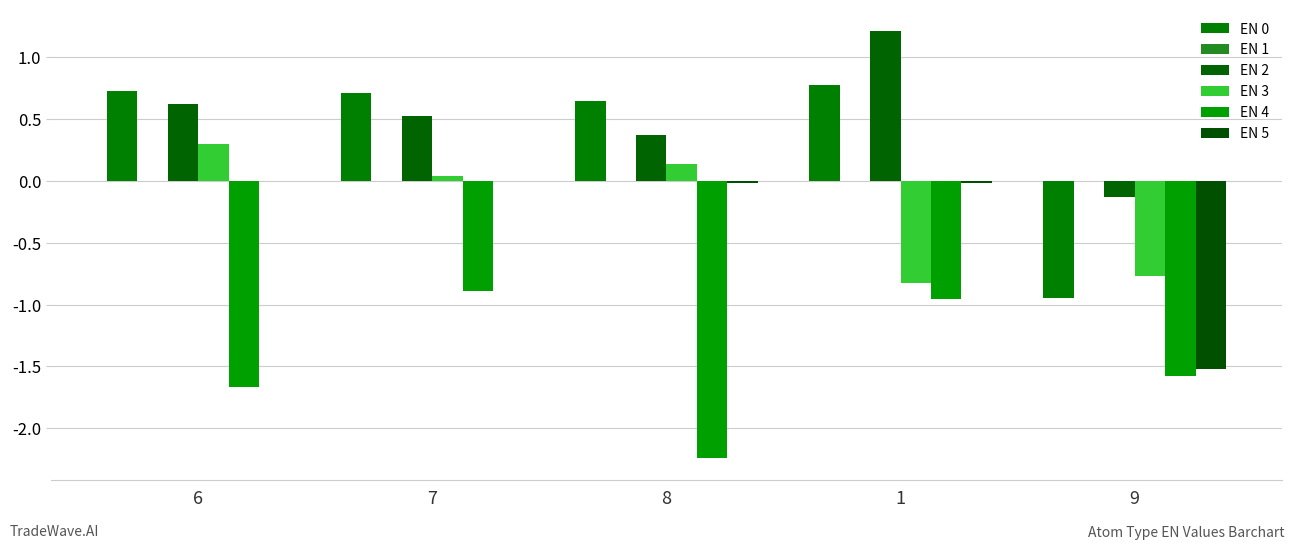

What is the label of the 1st bar from the left?

6